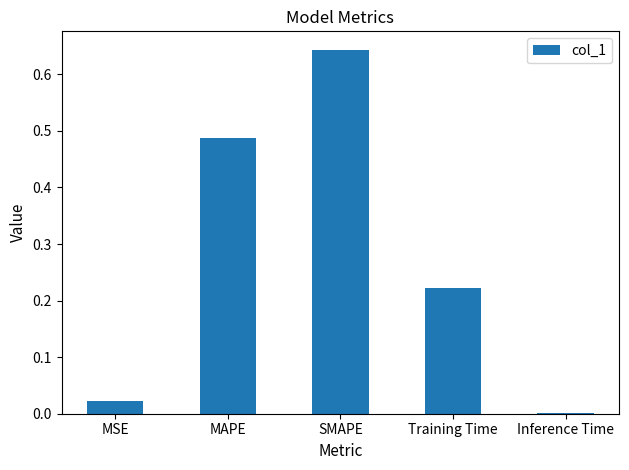

What is the change in value from MAPE to Training Time?

-0.3